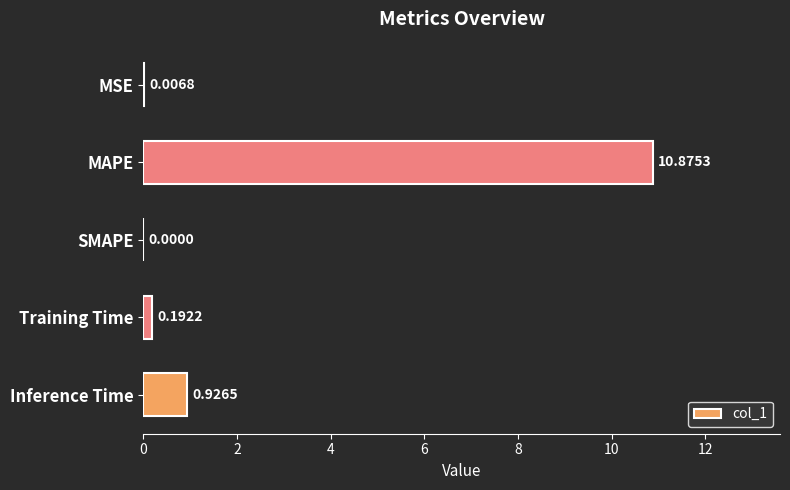

Are the bars horizontal?

Yes